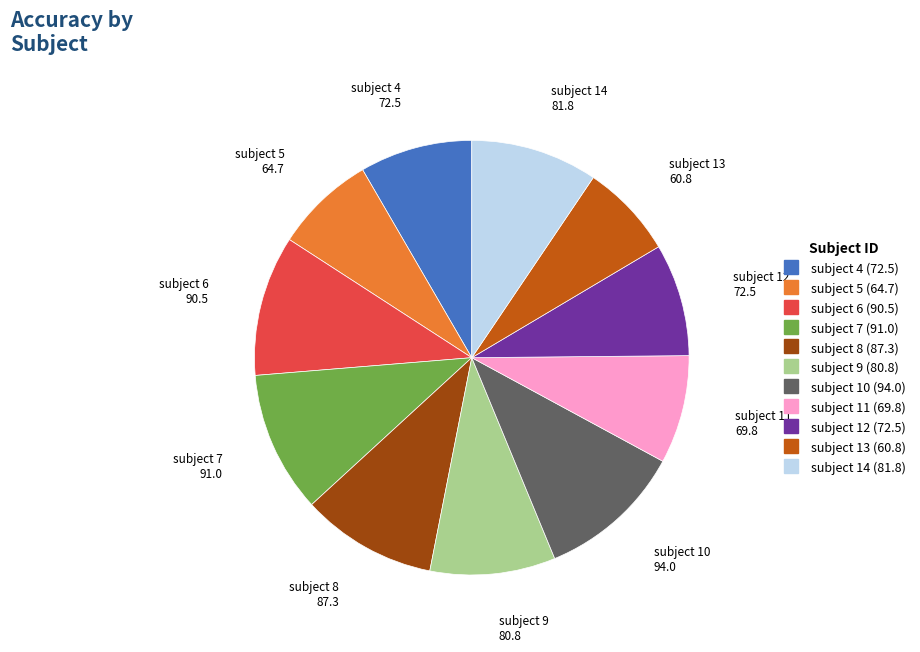

Is there any slice that represents more than half of the pie?

No